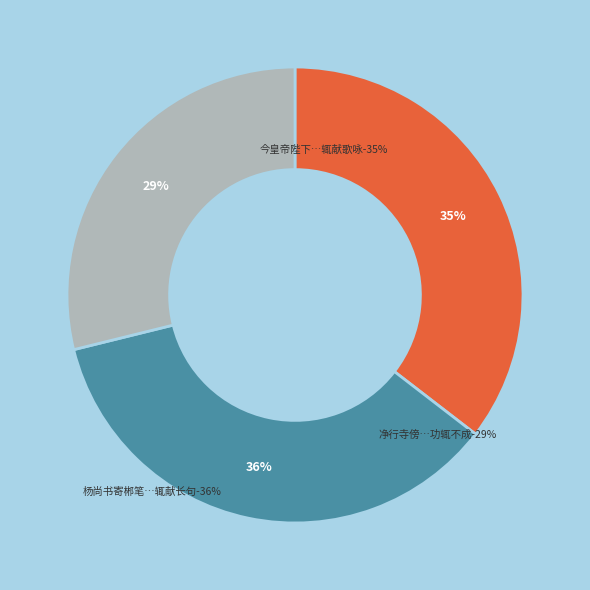

What percentage is the 杨尚书寄郴笔…辄献长句 slice, to the nearest percent?

36%